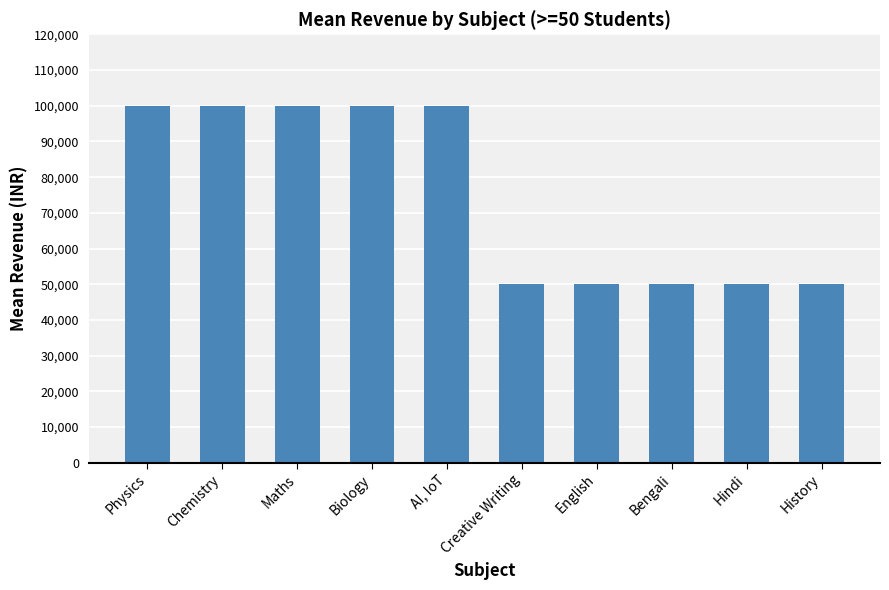

What is the difference between the maximum and minimum values?

50000